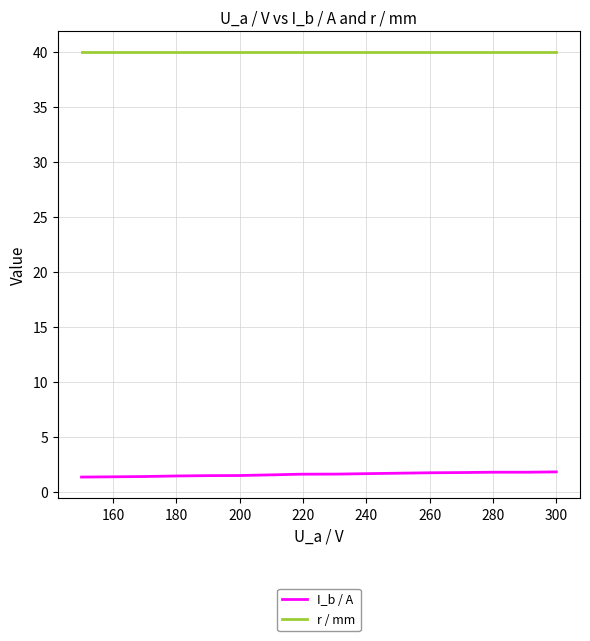

True or false: r / mm has a value of 65.8 at 280.

False